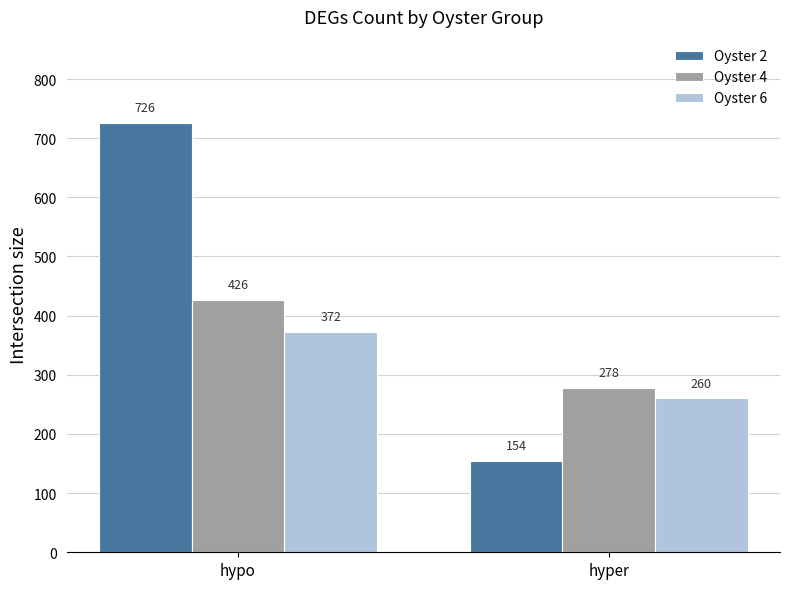

What is the value of the Oyster 2 bar at the 1st from the left?

726